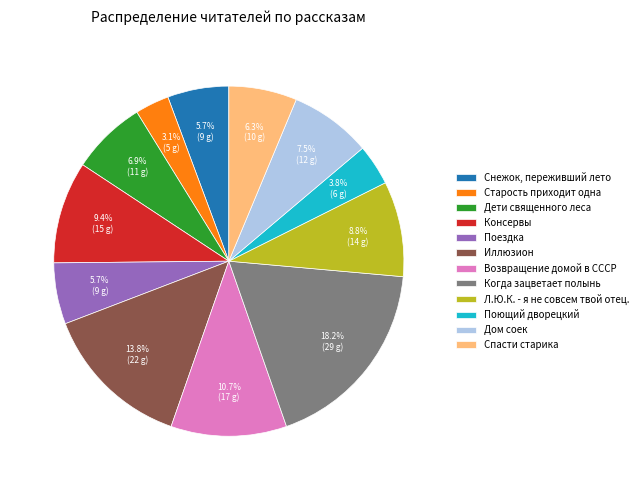

Is Дом соек the majority of the pie?

No